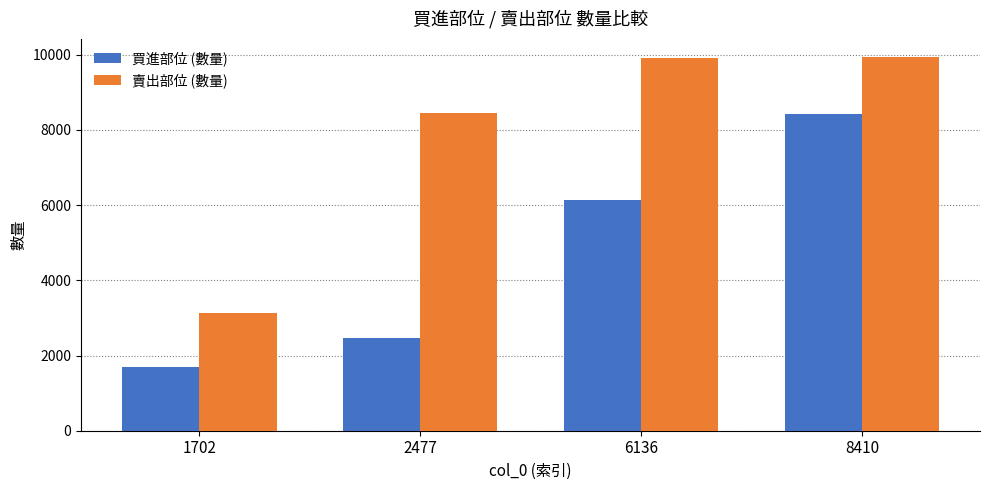

How many groups of bars are there?

4